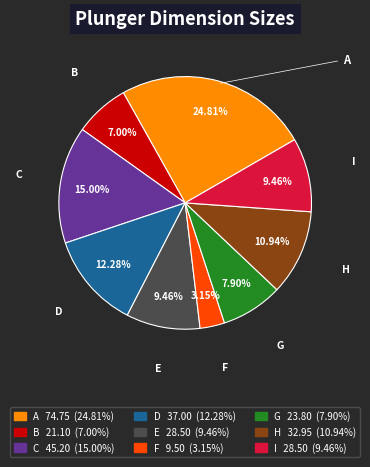

Which slice is the smallest?

F